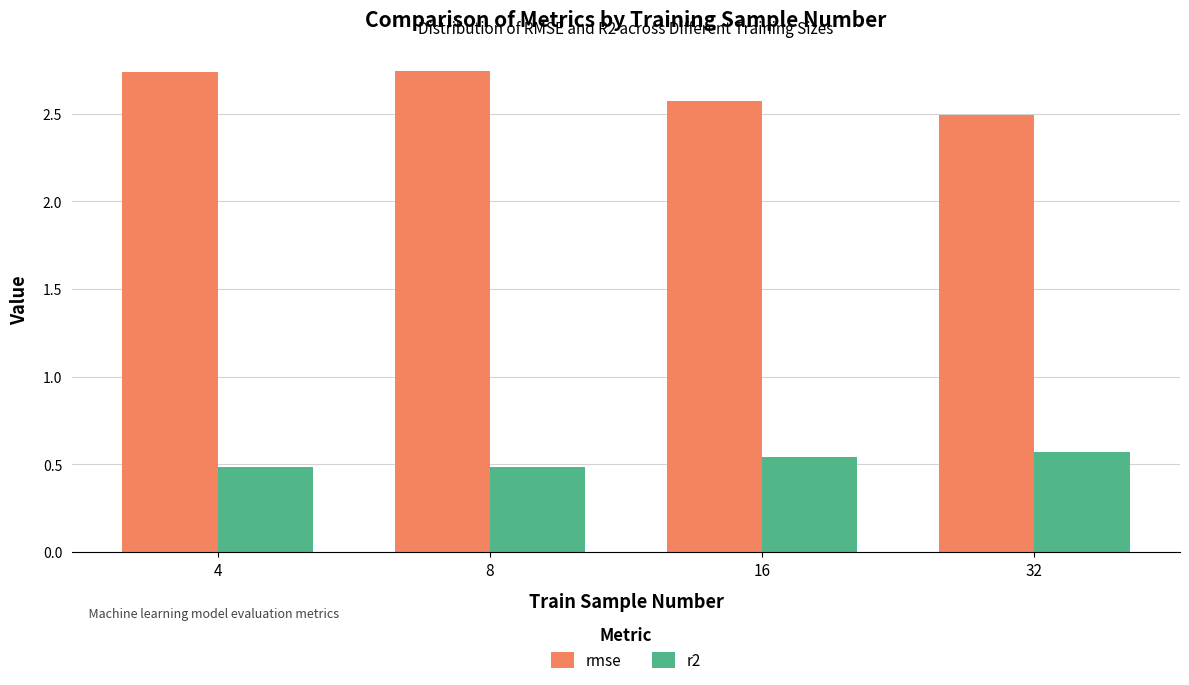

At 16, list the series in order from smallest to largest.

r2, rmse